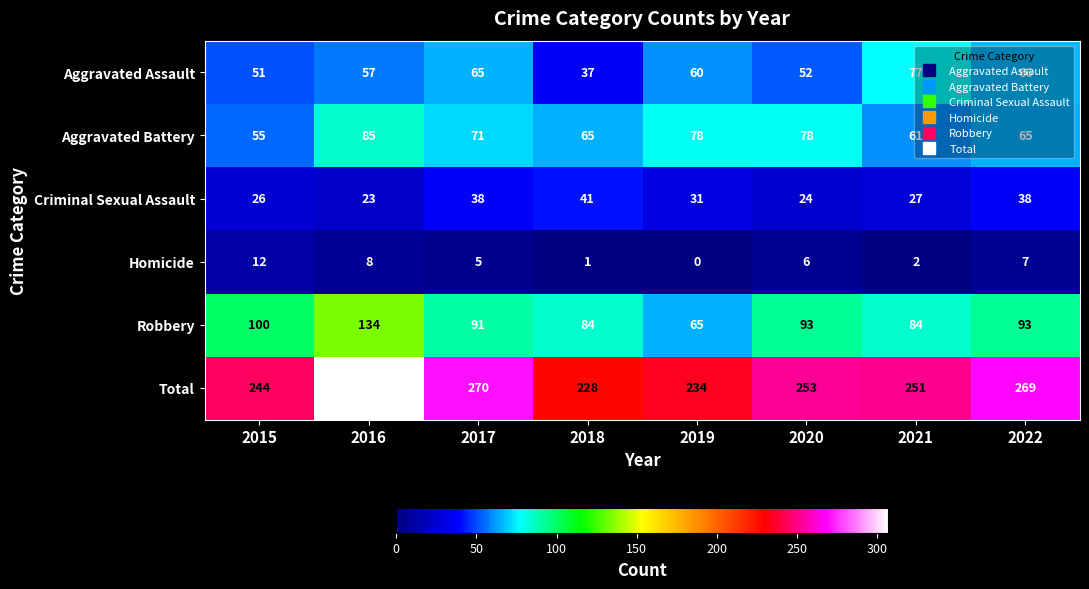

Rank the series at 2021 from lowest to highest value.

Homicide, Criminal Sexual Assault, Aggravated Battery, Aggravated Assault, Robbery, Total